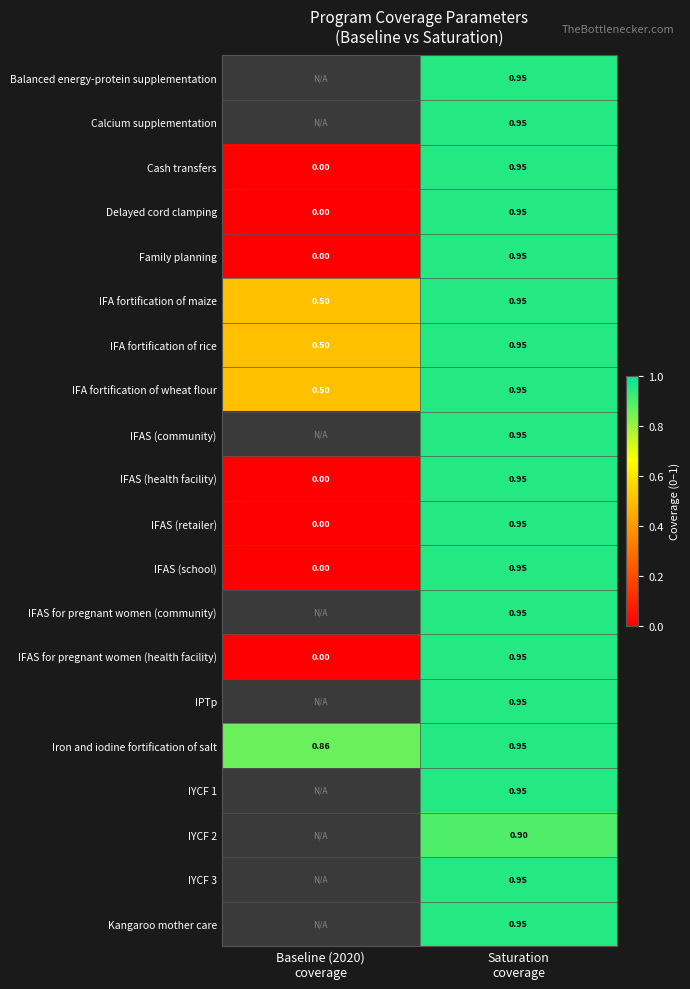

What is the sum of the IFA fortification of maize values at Baseline (2020) coverage and Saturation coverage?

1.4